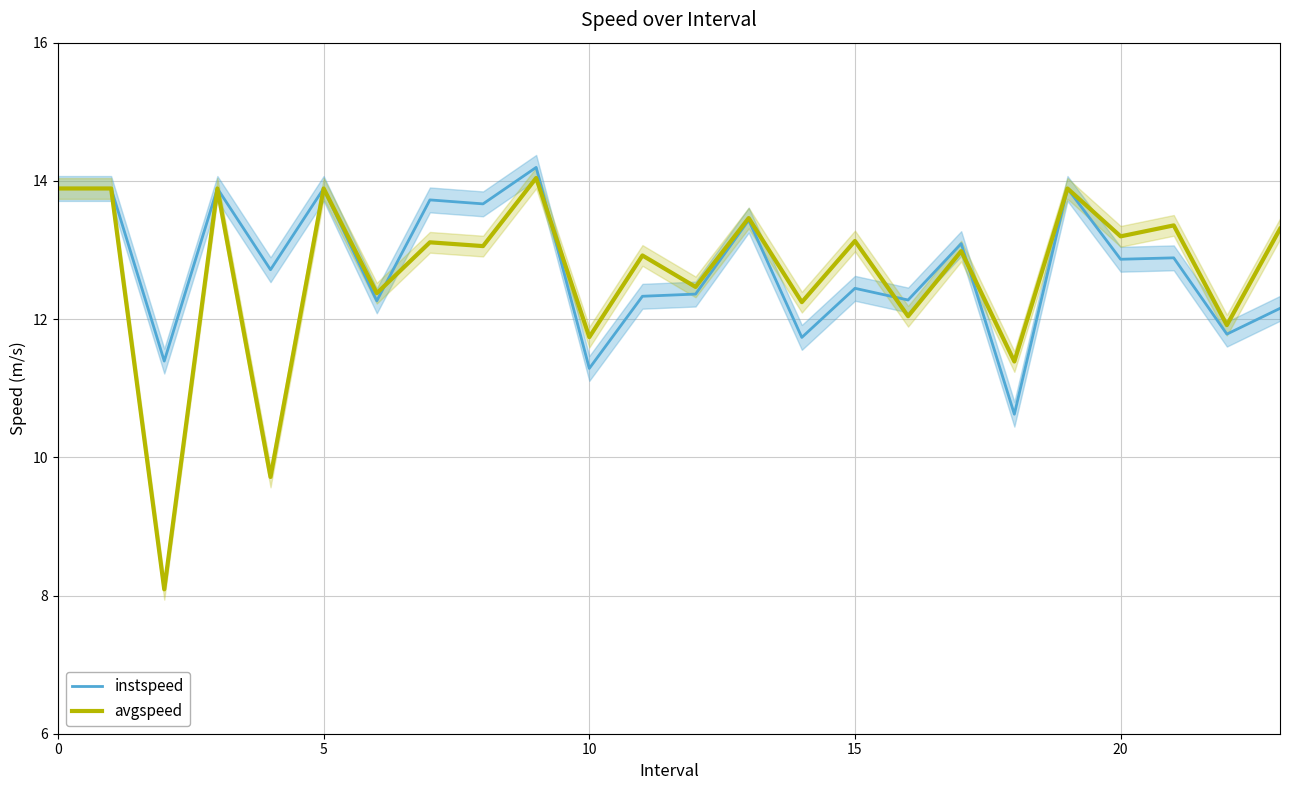

The avgspeed series shows 6.5 at 10. True or false?

False